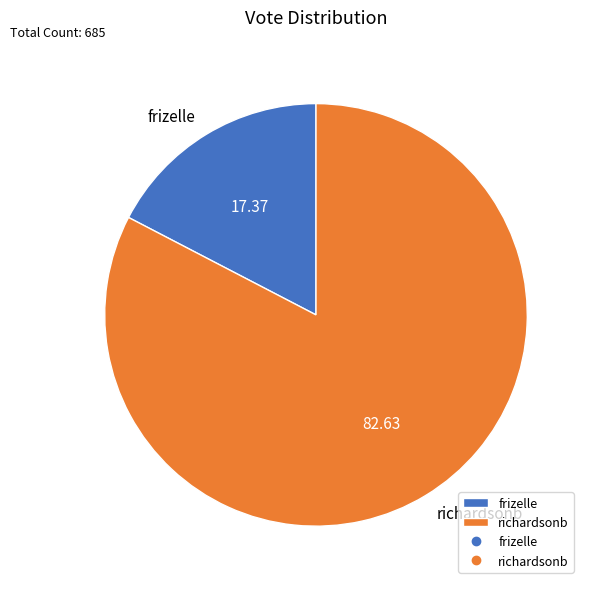

What is the largest slice in the pie chart?

richardsonb